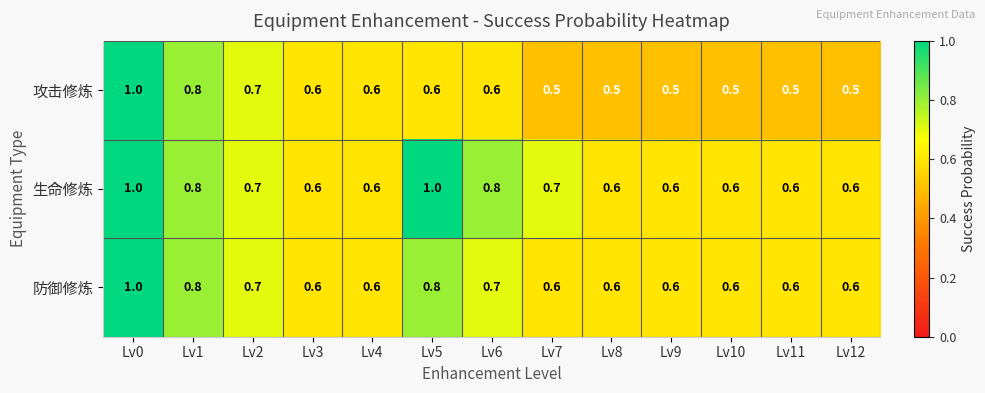

At how many categories does at least one series exceed 0?

13